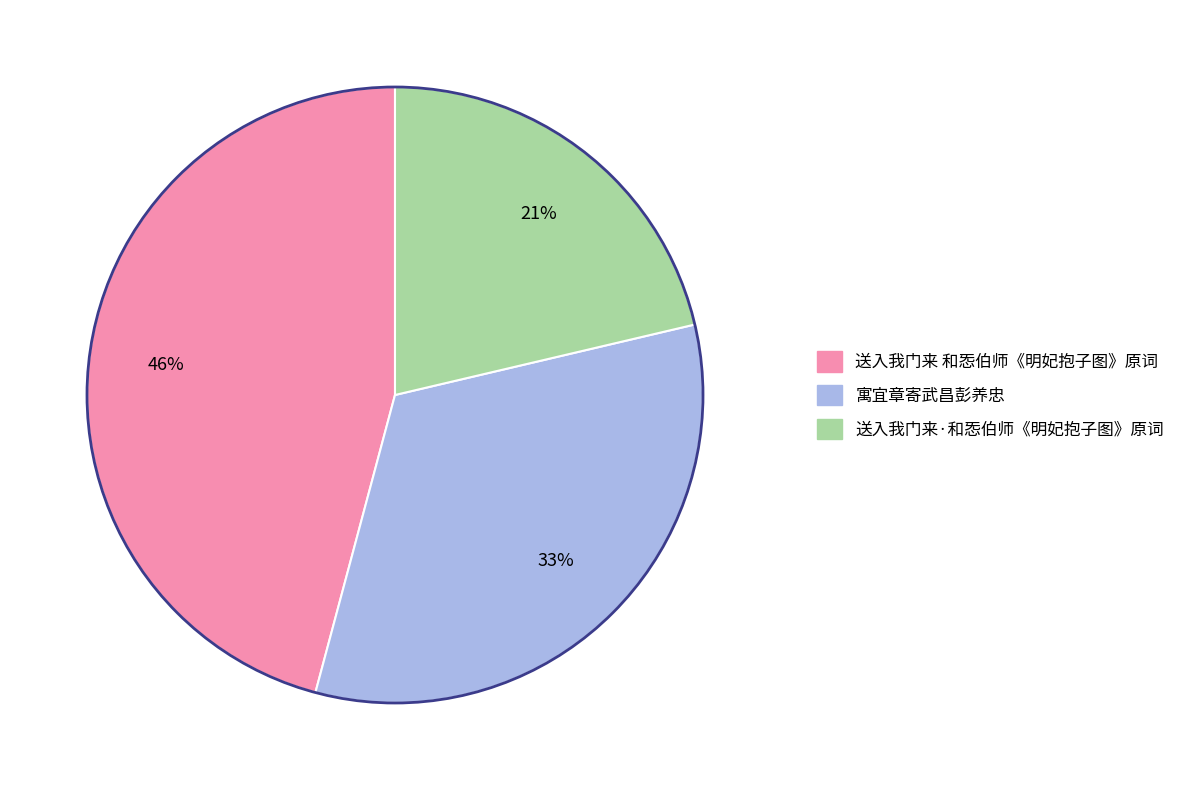

Which category has the smallest portion of the pie?

送入我门来·和㤅伯师《明妃抱子图》原词